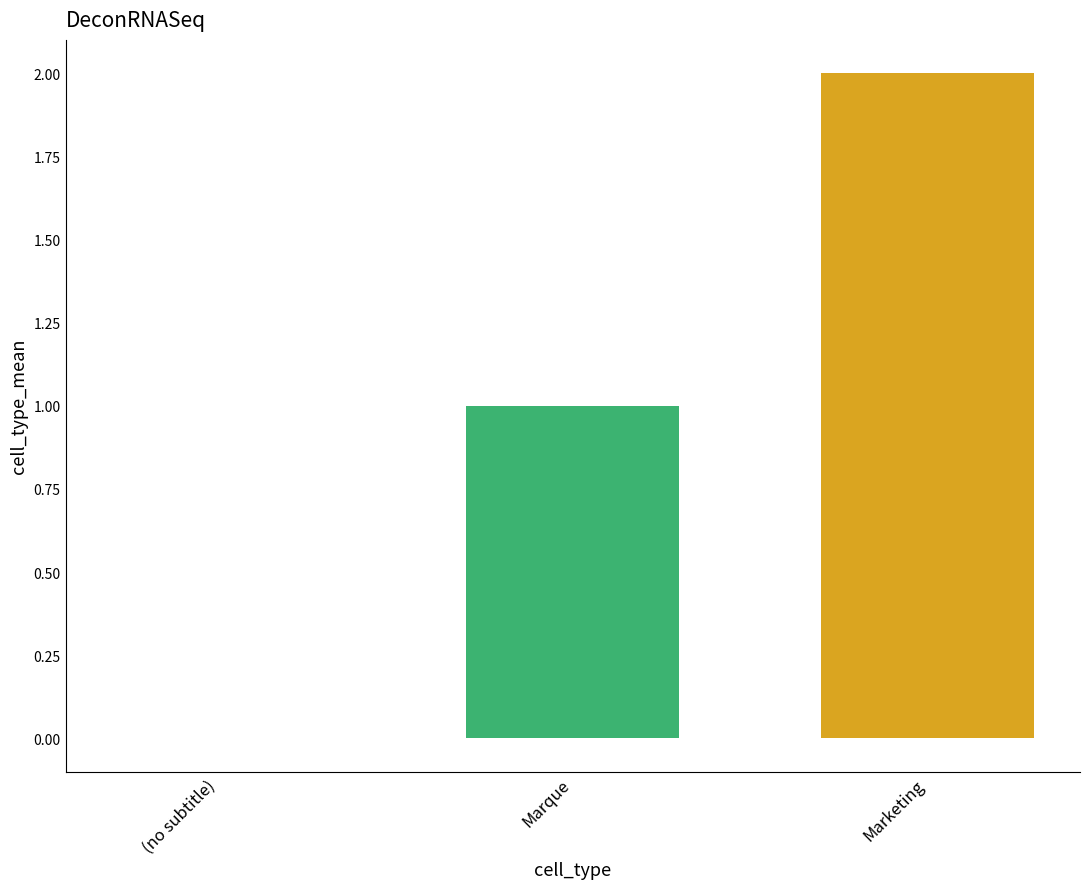

Are the bars horizontal?

No